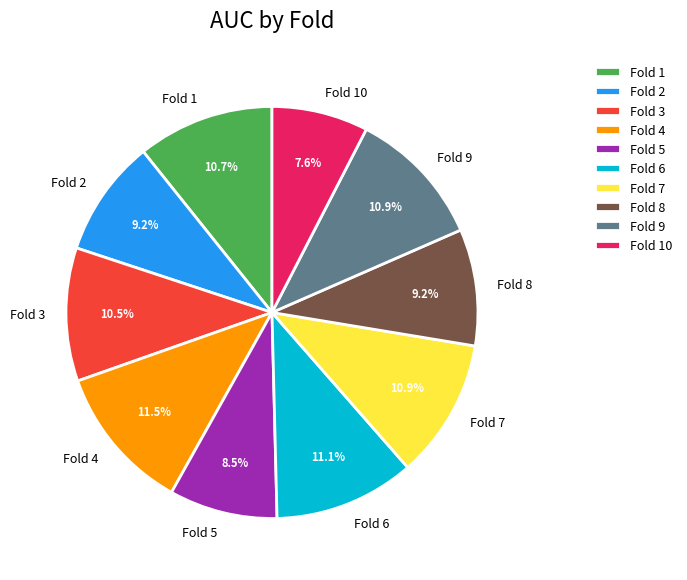

Is Fold 3 the majority of the pie?

No